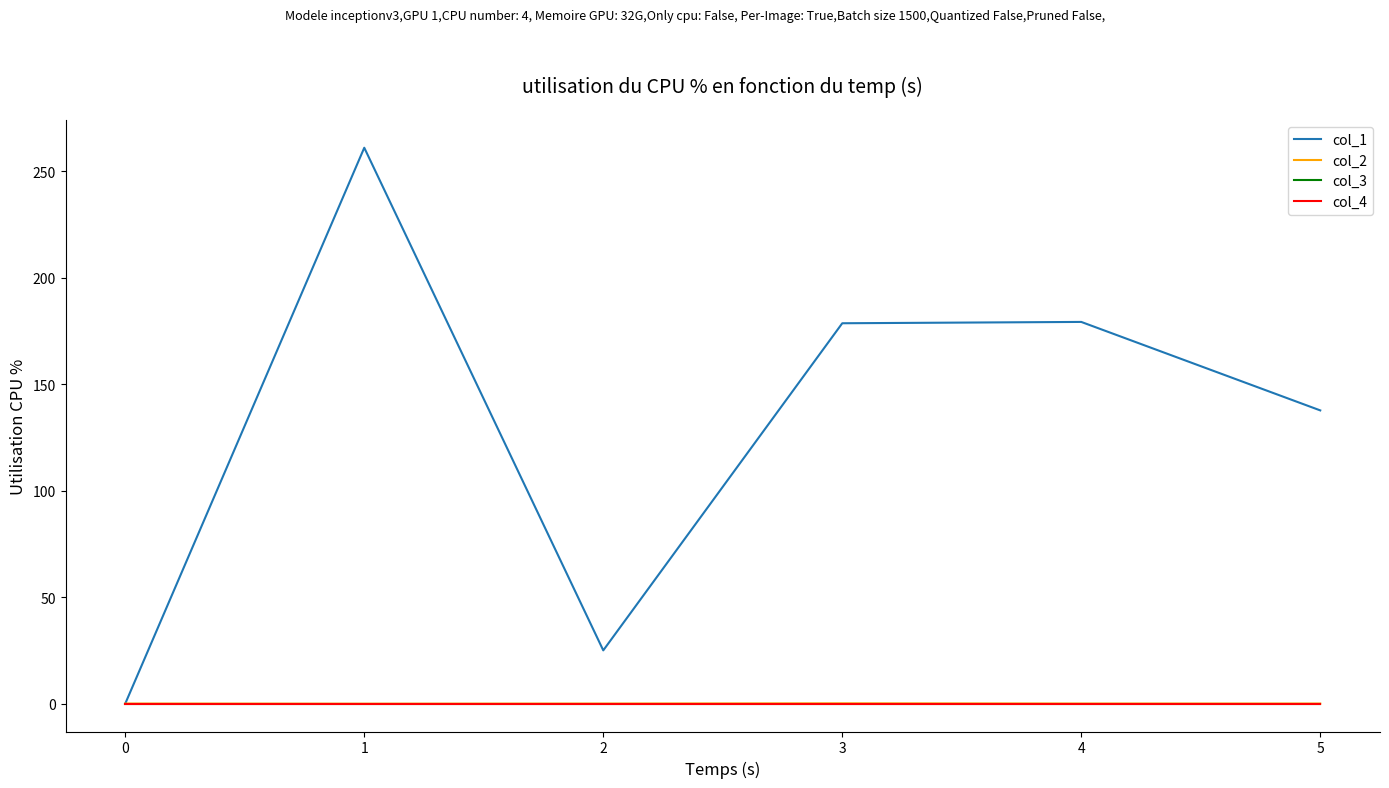

Does the chart display data point markers on the line(s)?

No